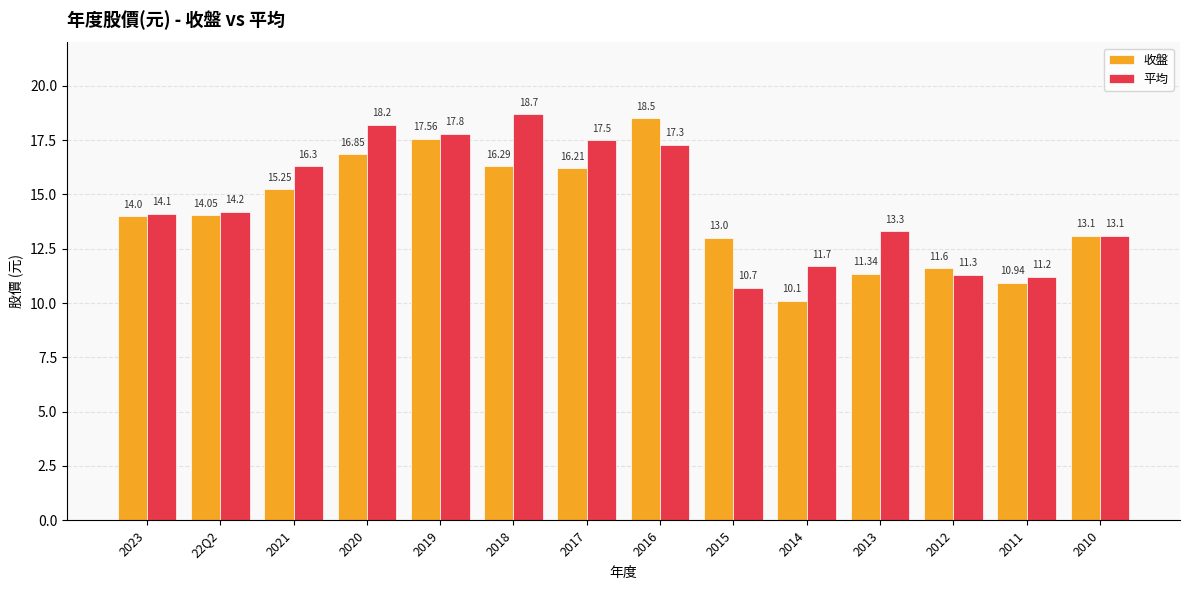

Between 2013 and 2012, which series saw the biggest shift?

平均